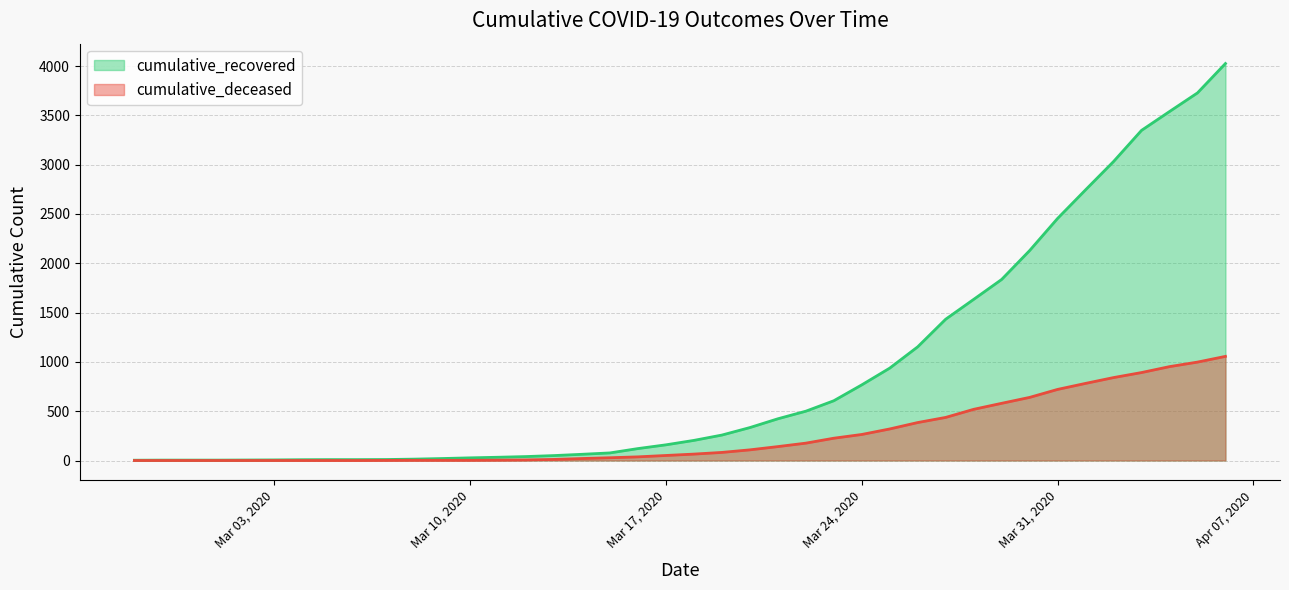

How many values in the cumulative_recovered series are below 204?

20